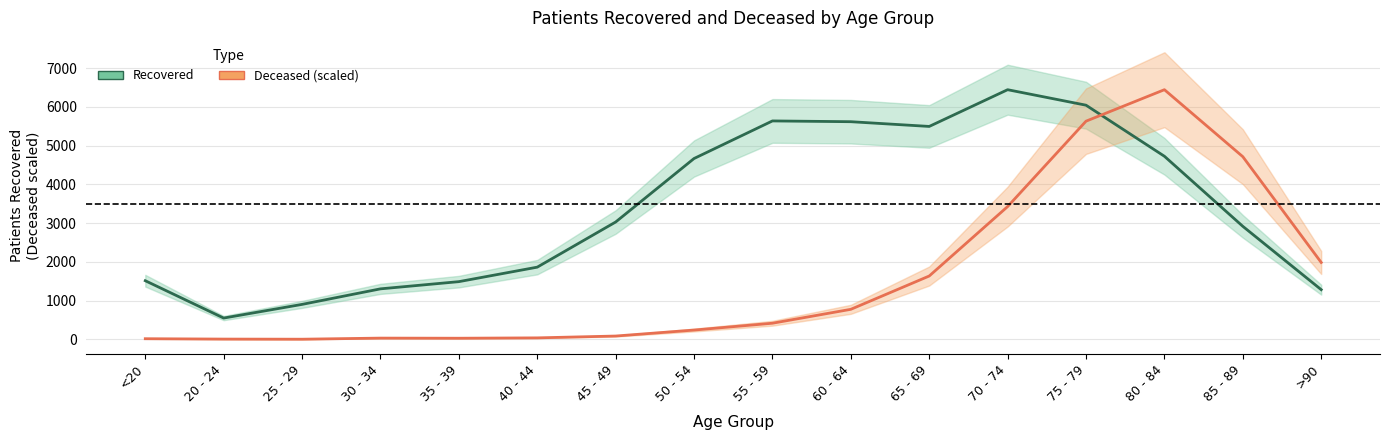

What is the difference between the second highest and second lowest values in the patients_deceased (scaled) series?

5624.1